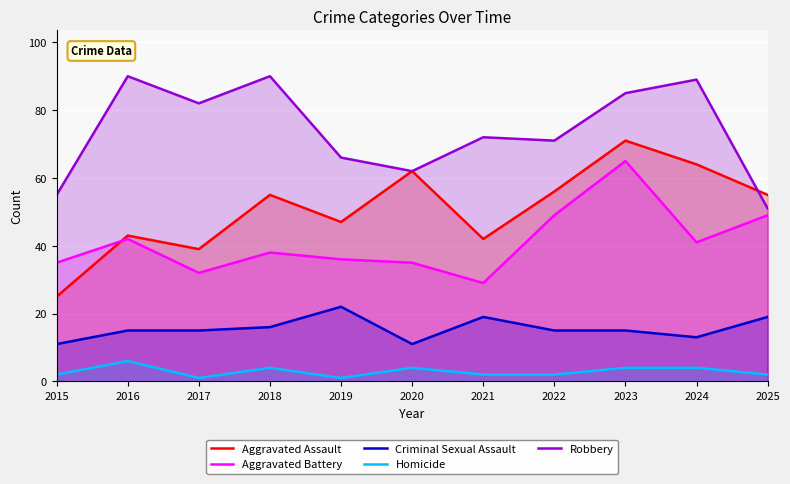

Is it true that Aggravated Battery equals 64 at 2024?

False